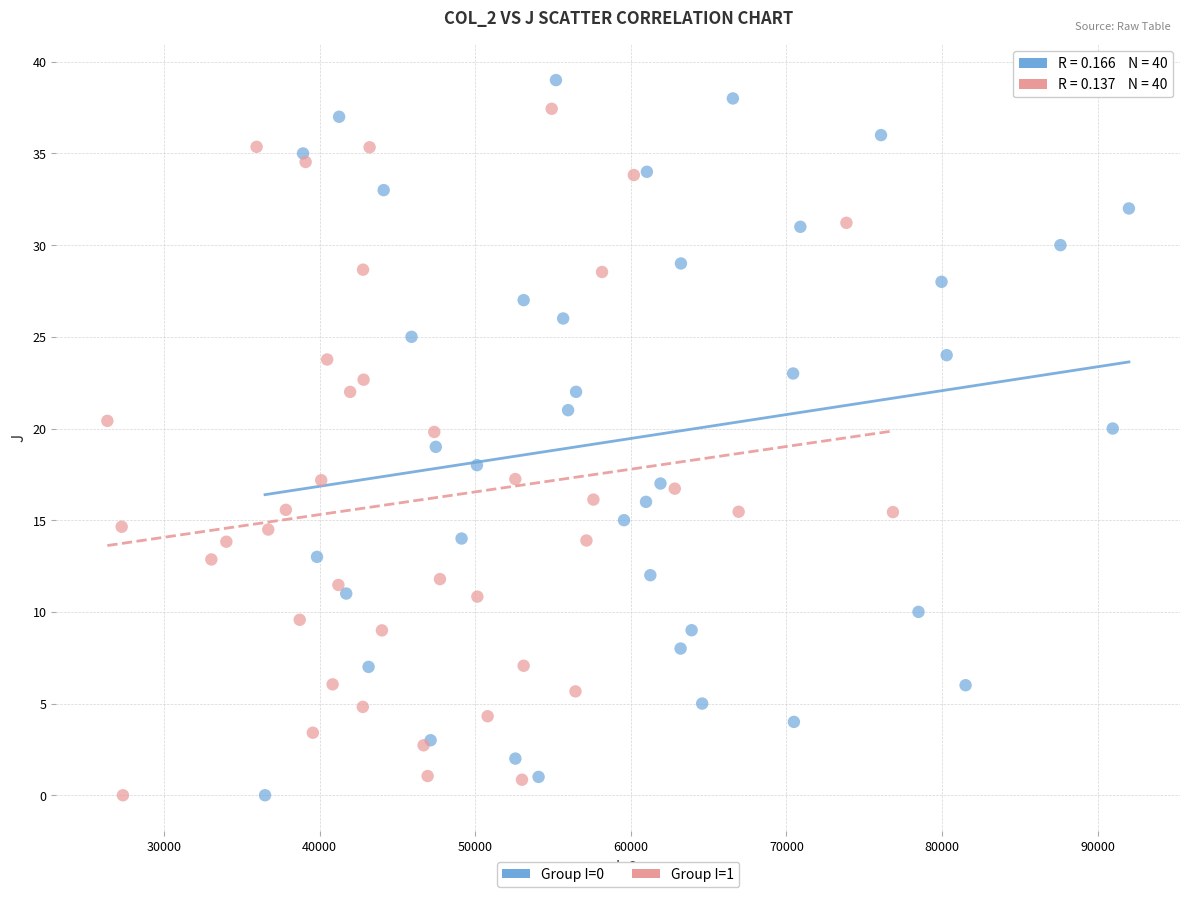

What are all the series names shown in the legend?

Group I=0, Group I=1